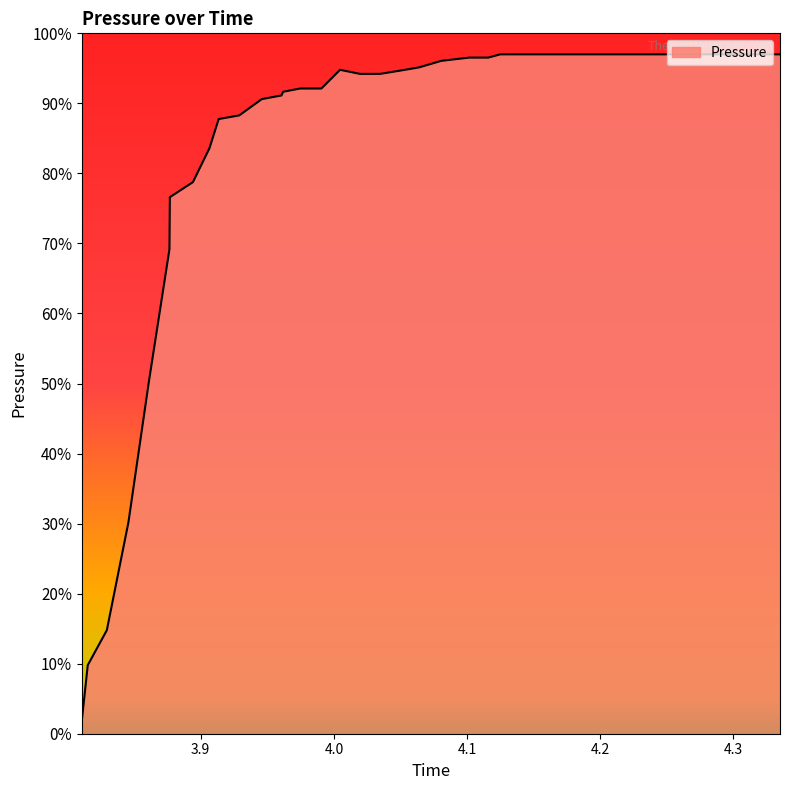

What is the value of the 7th point from the left?

0.8